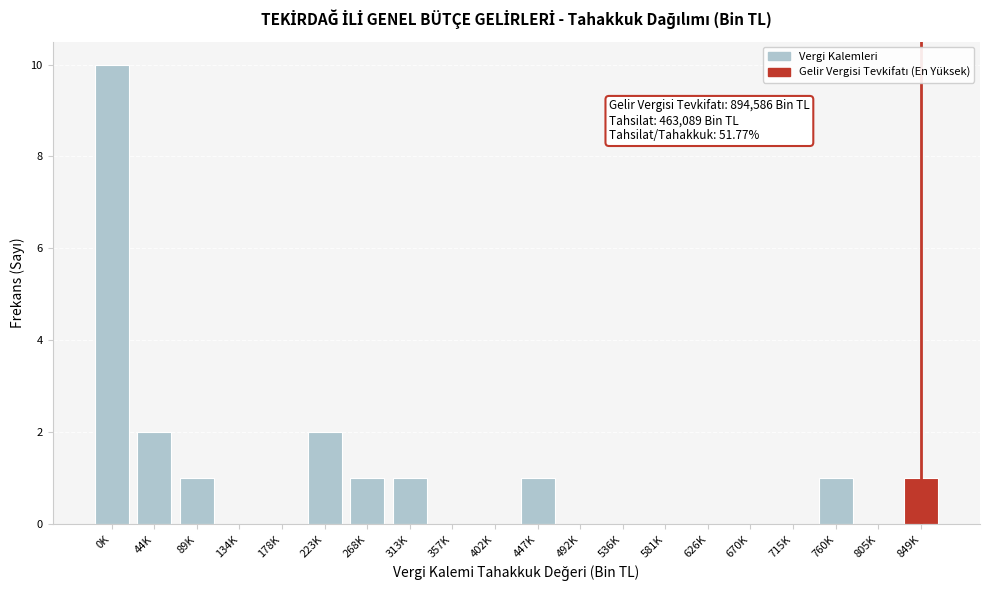

Reading right to left, extract all data points from this chart.

849K=1	805K=0	760K=1	715K=0	670K=0	626K=0	581K=0	536K=0	492K=0	447K=1	402K=0	357K=0	313K=1	268K=1	223K=2	178K=0	134K=0	89K=1	44K=2	0K=10